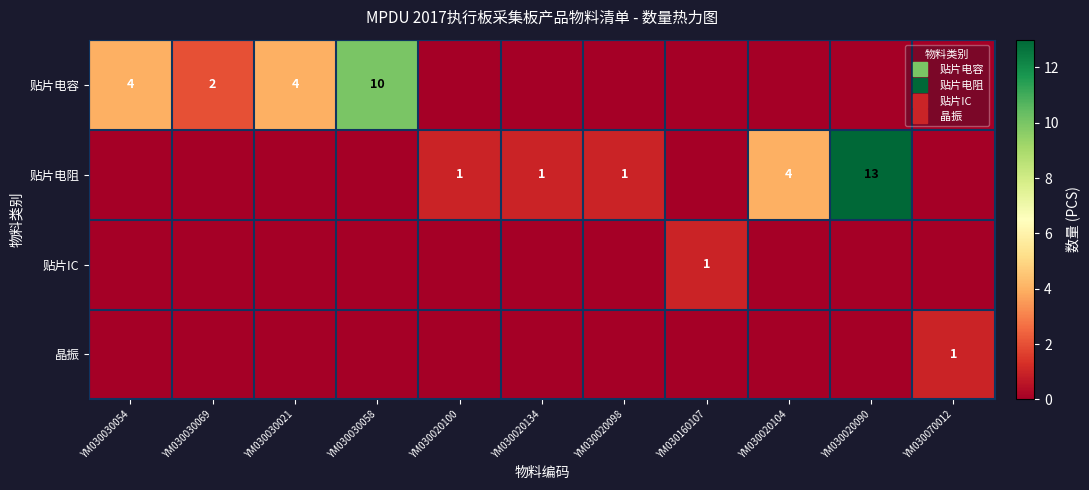

What is the maximum value shown in the chart?

13